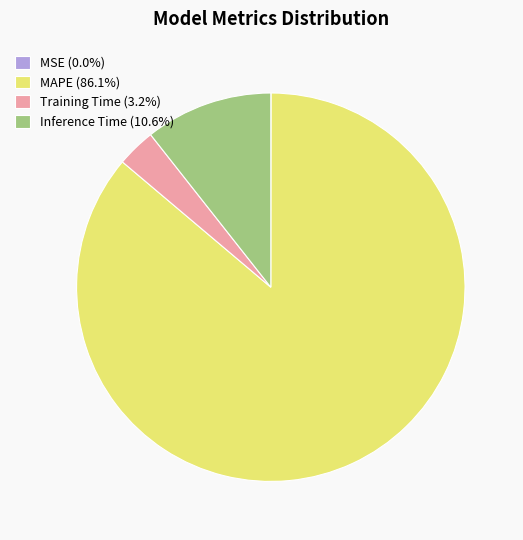

Is there a majority slice in this chart?

Yes